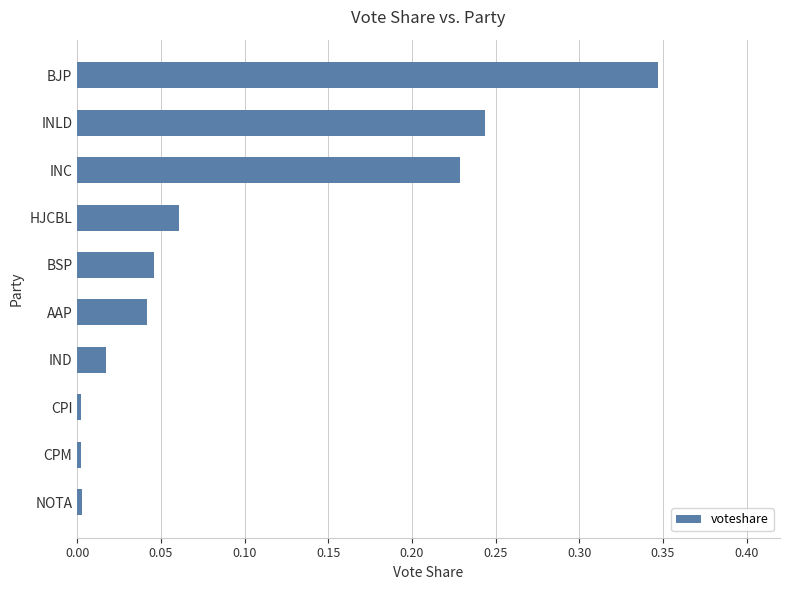

Between HJCBL and BSP, which is larger?

HJCBL